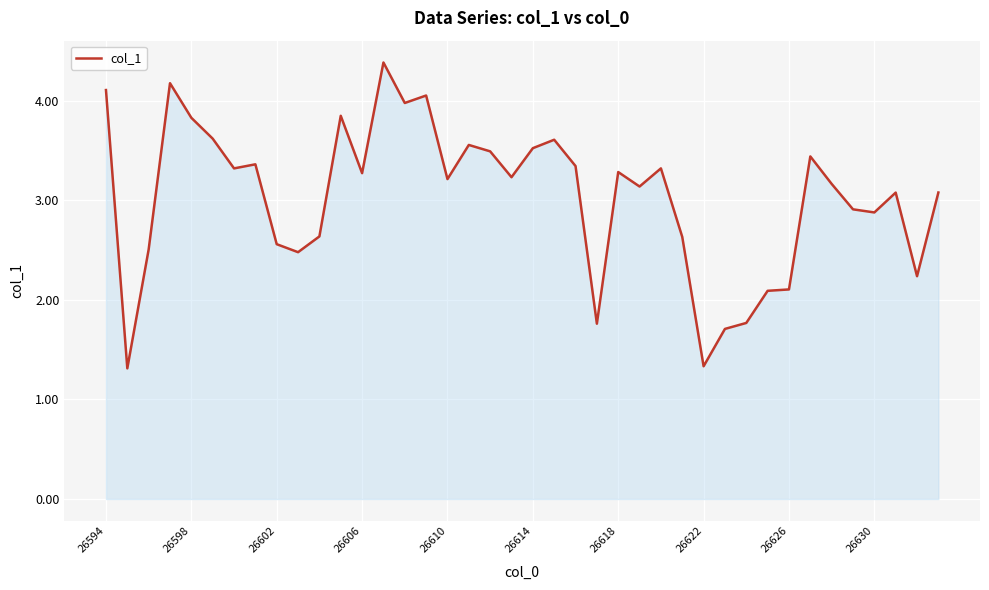

What is the smallest value displayed?

1.3